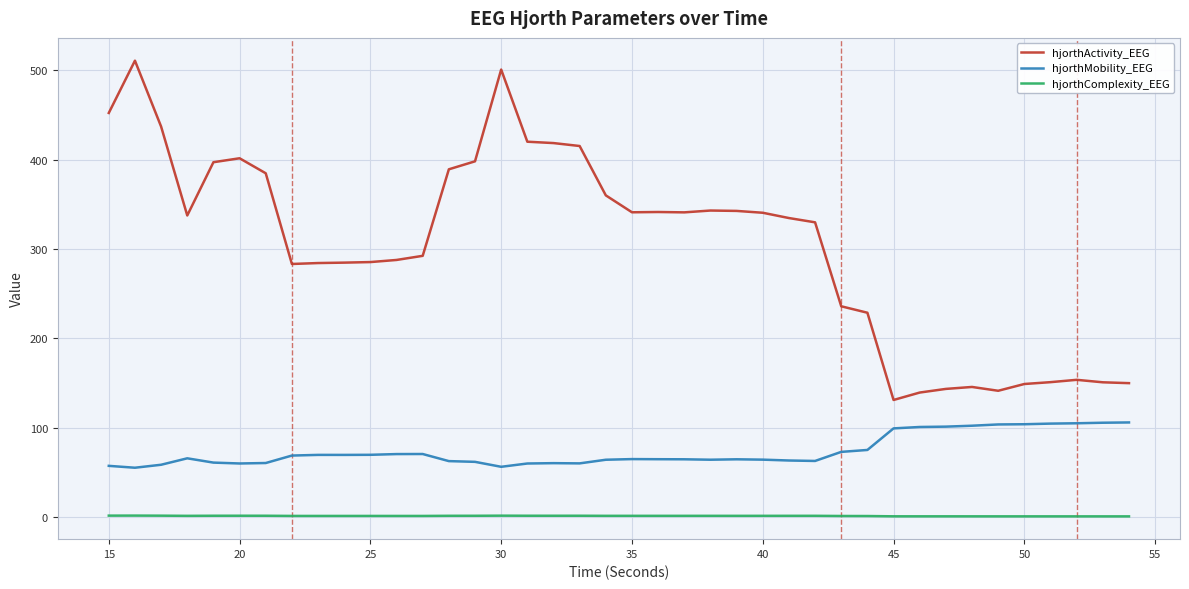

Which series has the widest spread of values?

hjorthActivity_EEG